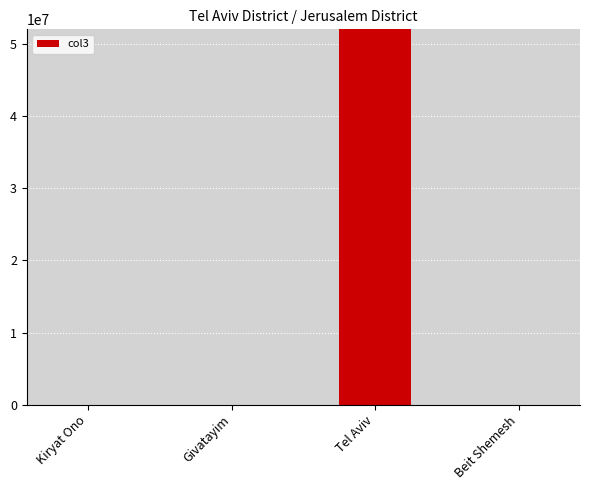

Which has a higher value, Tel Aviv or Kiryat Ono?

Tel Aviv